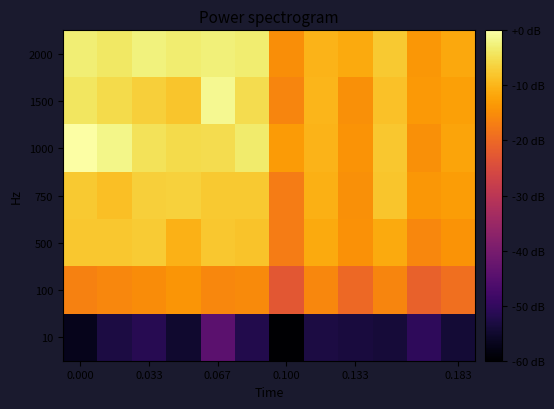

Reading left to right, what are all the values shown in this chart?

2000: 0.8	0.8	0.8	0.8	0.8	0.8	0.7	0.7	0.7	0.7	0.7	0.7
1500: 0.8	0.7	0.7	0.7	0.8	0.7	0.6	0.7	0.7	0.7	0.7	0.7
1000: 0.8	0.8	0.7	0.7	0.7	0.8	0.7	0.7	0.7	0.7	0.7	0.7
750: 0.7	0.7	0.7	0.7	0.7	0.7	0.6	0.7	0.7	0.7	0.7	0.7
500: 0.7	0.7	0.7	0.7	0.7	0.7	0.6	0.7	0.7	0.7	0.6	0.7
100: 0.6	0.6	0.7	0.7	0.6	0.7	0.6	0.6	0.6	0.6	0.6	0.6
10: 0.3	0.3	0.3	0.3	0.4	0.3	0.3	0.3	0.3	0.3	0.3	0.3